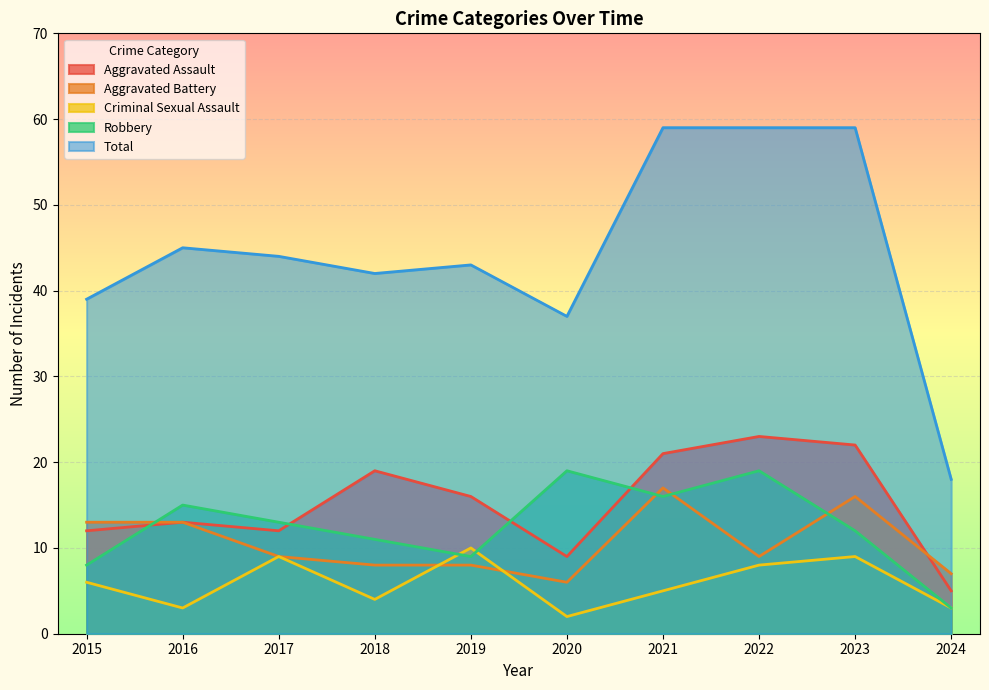

What is the value of the Criminal Sexual Assault point at the 10th from the left?

3